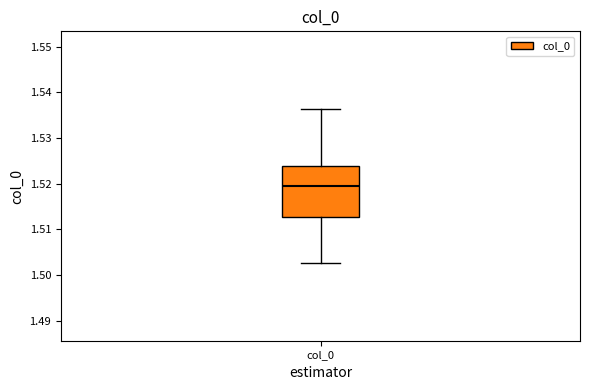

Transcribe this box plot: give where the median line is, the range the box spans, and where the two whiskers end, as read against the y-axis. The values are not printed on the chart, so give them approximately, as read against the axis.

median 1.519, box 1.513 to 1.524, whiskers 1.503 to 1.536